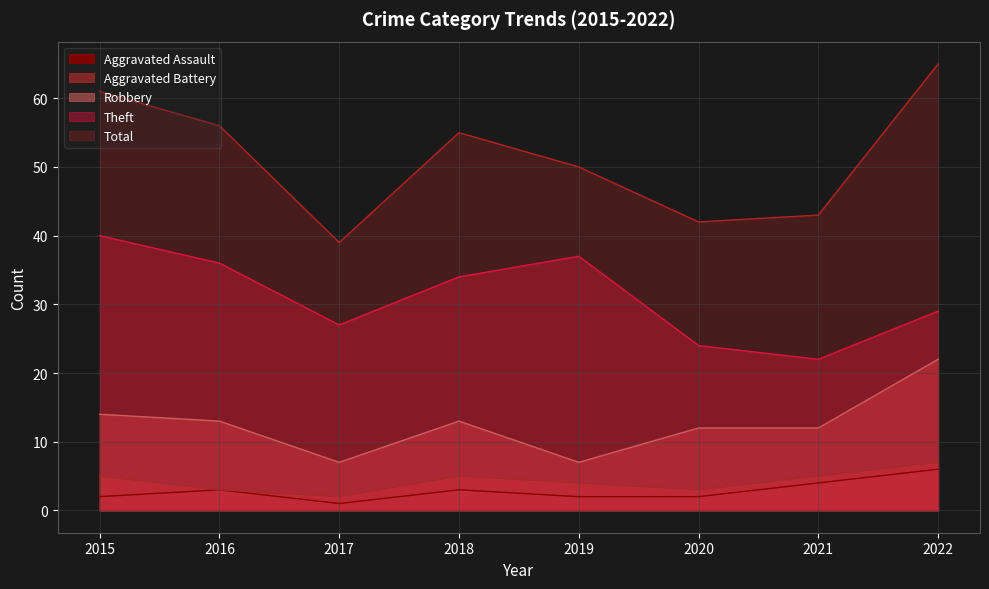

At which label does Aggravated Assault first exceed 3?

2021